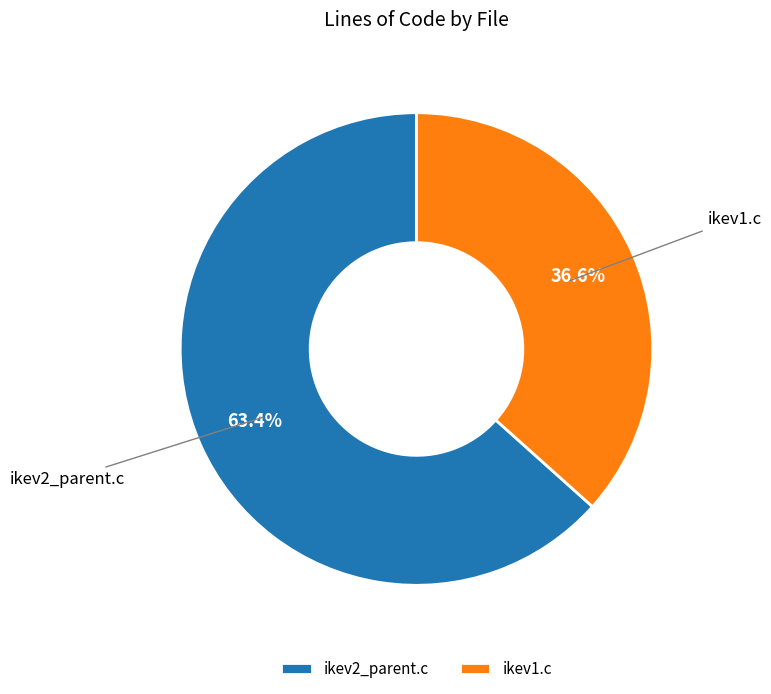

Combined, what portion of the pie is ikev1.c and ikev2_parent.c?

100.0%